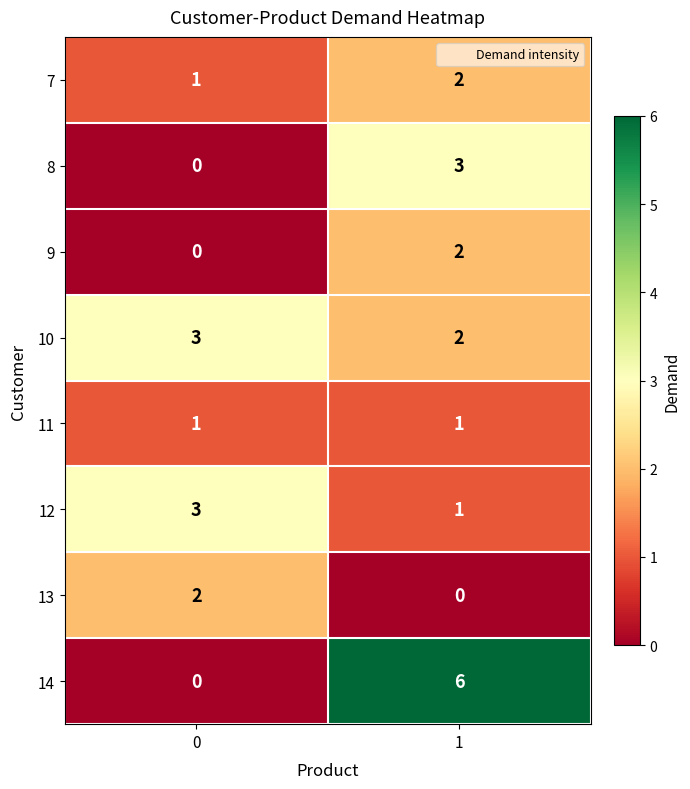

What is the difference between the highest and lowest values at 0?

3